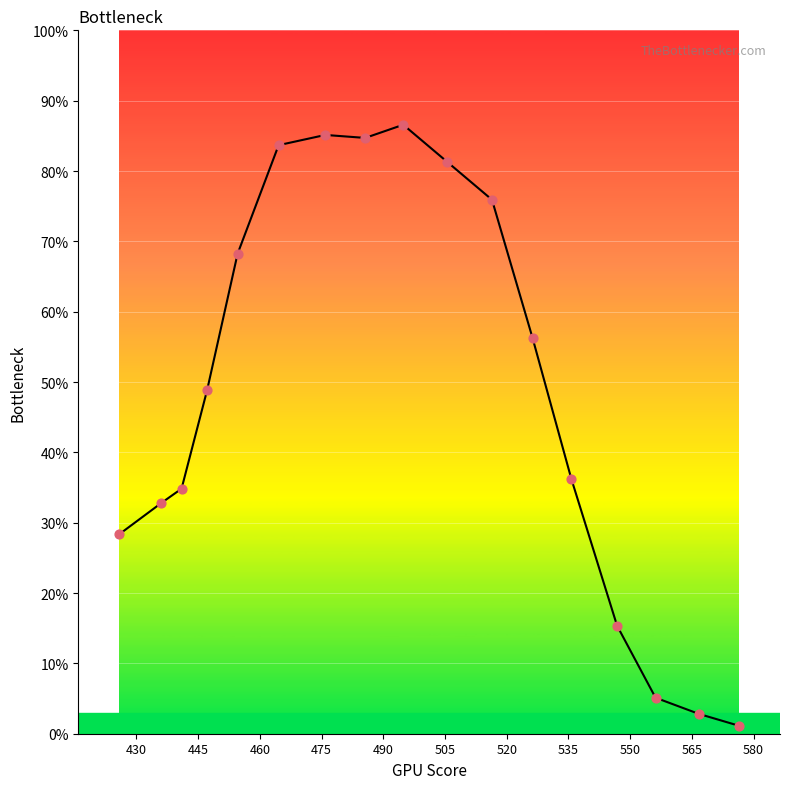

What is the difference between the maximum and minimum values?

85.4